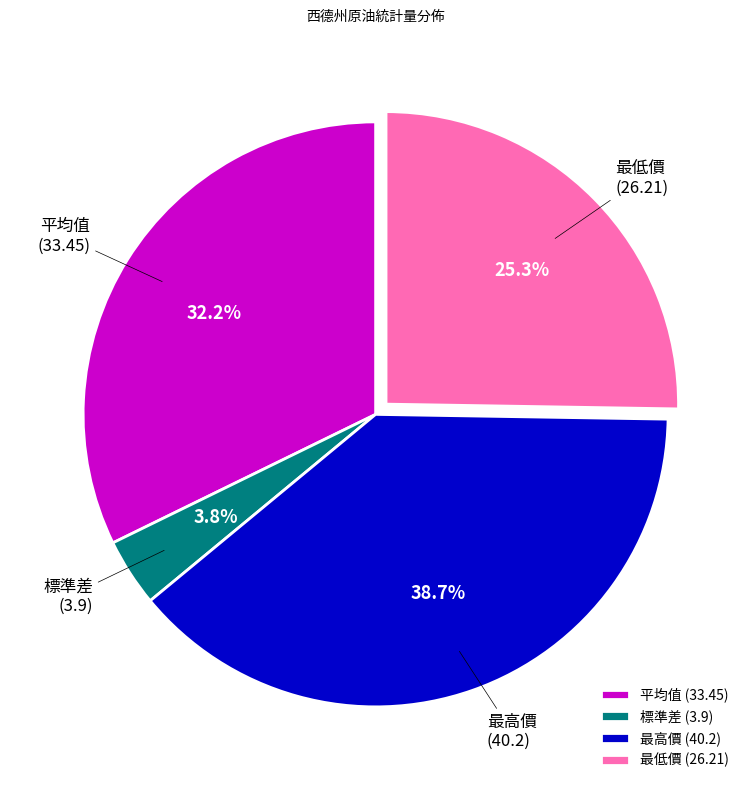

Which has a higher value, 平均值 or 標準差?

平均值